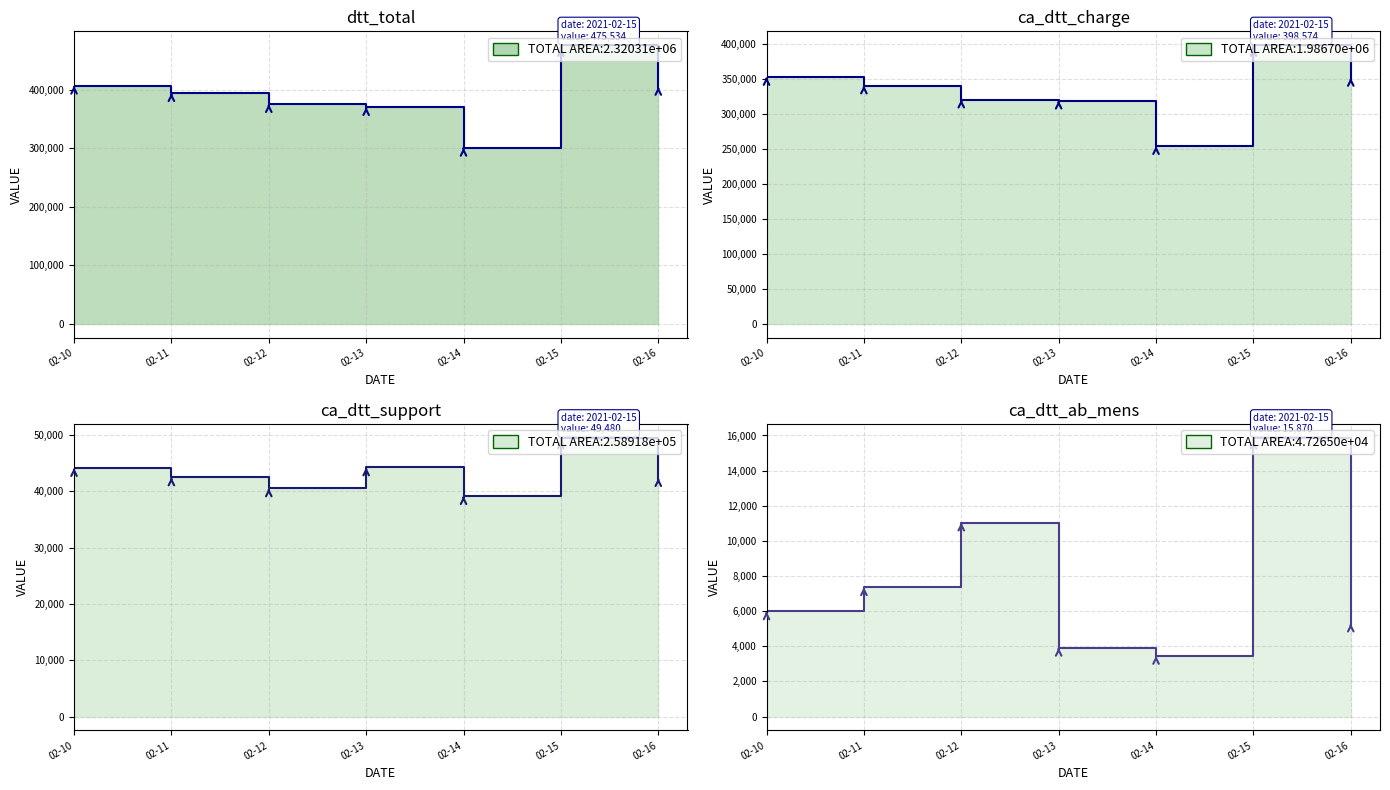

Reading right to left, transcribe all the data shown in this chart.

dtt_total: 02-16=404456	02-15=475534	02-14=300560	02-13=369886	02-12=375088	02-11=393798	02-10=406428
ca_dtt_charge: 02-16=351906	02-15=398574	02-14=254370	02-13=319368	02-12=320862	02-11=340980	02-10=353196
ca_dtt_support: 02-16=42310	02-15=49480	02-14=39110	02-13=44208	02-12=40486	02-11=42428	02-10=44102
ca_dtt_ab_mens: 02-16=5290	02-15=15870	02-14=3450	02-13=3910	02-12=11040	02-11=7360	02-10=5980